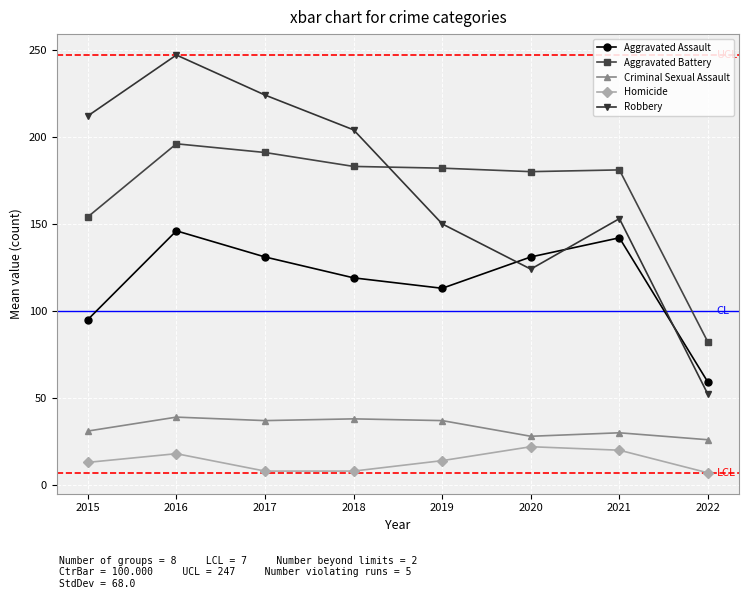

True or false: Aggravated Assault has more than 1 points higher than both neighbors.

True